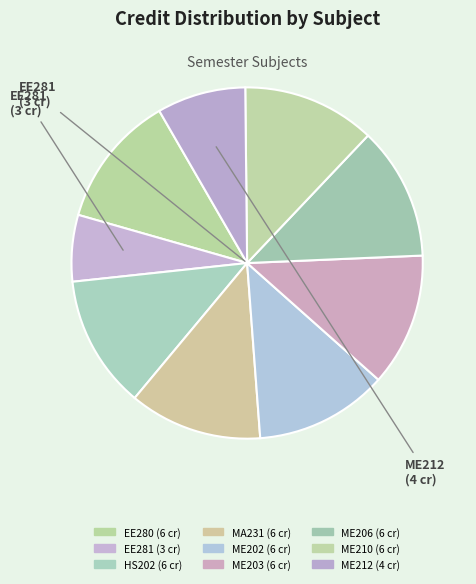

What percentage is the ME212 slice, to the nearest percent?

8%